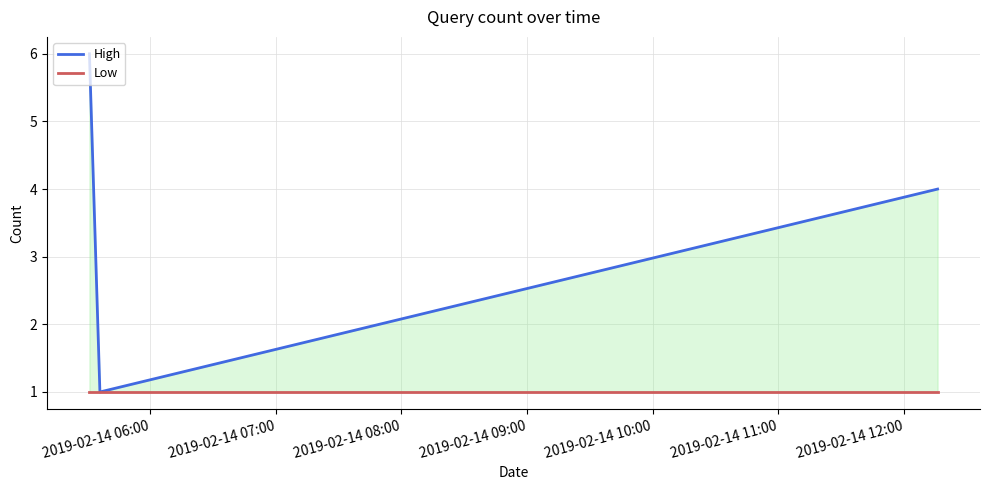

Between 2019-02-14 06:00 and 2019-02-14 07:00, which series saw the biggest shift?

High